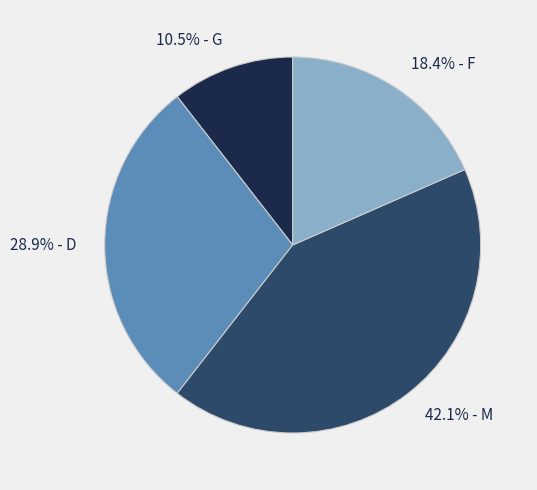

Between 28.9% - D and 18.4% - F, which is larger?

28.9% - D